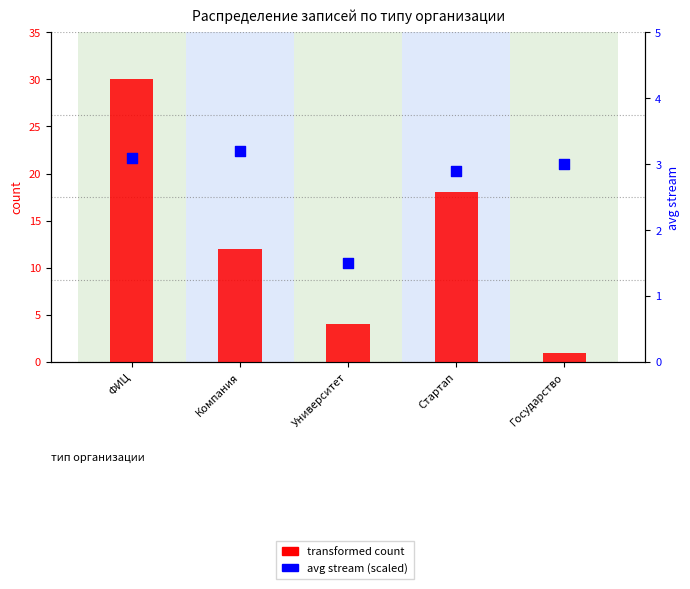

Which series has the largest Y range (max minus min)?

transformed count